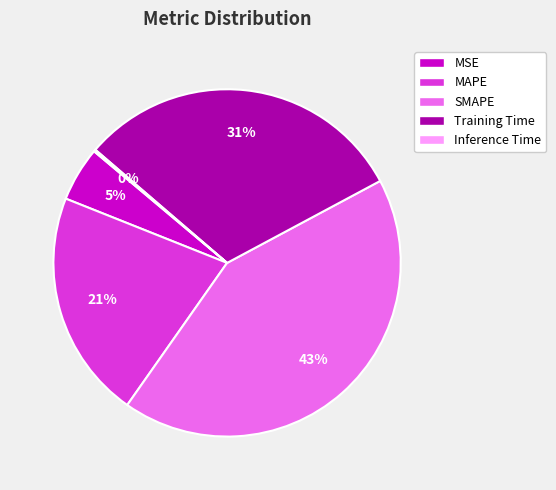

The Training Time slice represents 31% of the pie. True or false?

True